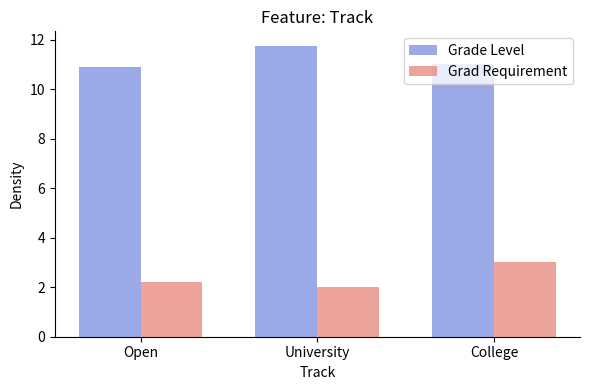

At how many categories does at least one series exceed 6?

3